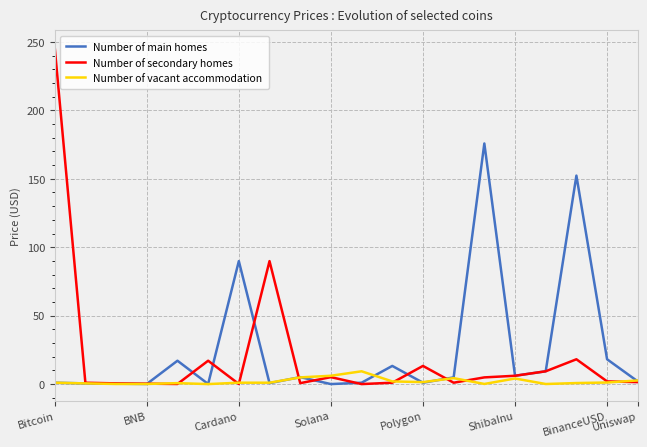

In Number of secondary homes, how many points are higher than both neighbors (excluding endpoints)?

5